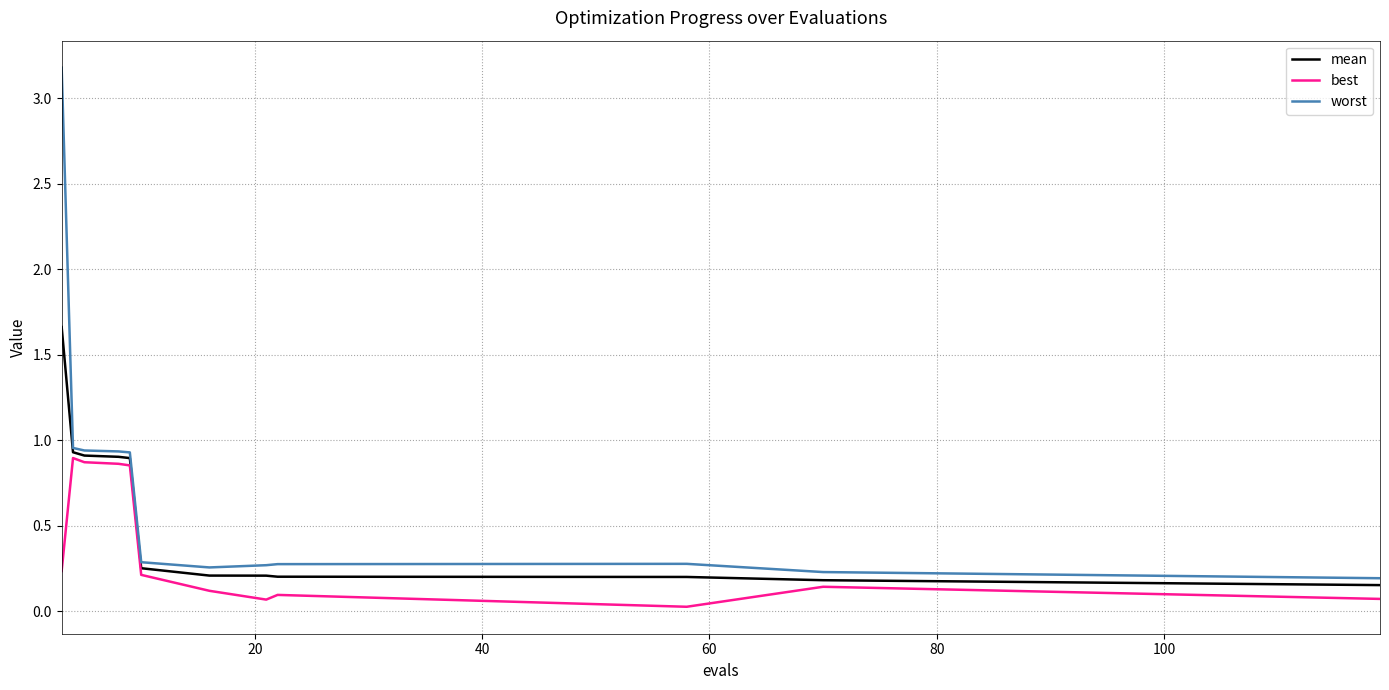

What is the greatest value displayed?

3.2